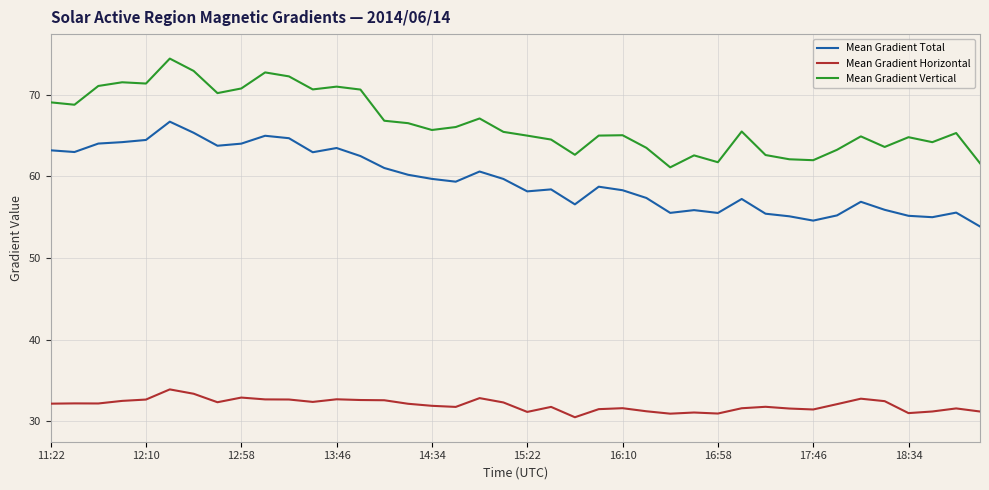

Rank the series by their average value, from lowest to highest.

Mean Gradient Horizontal, Mean Gradient Total, Mean Gradient Vertical